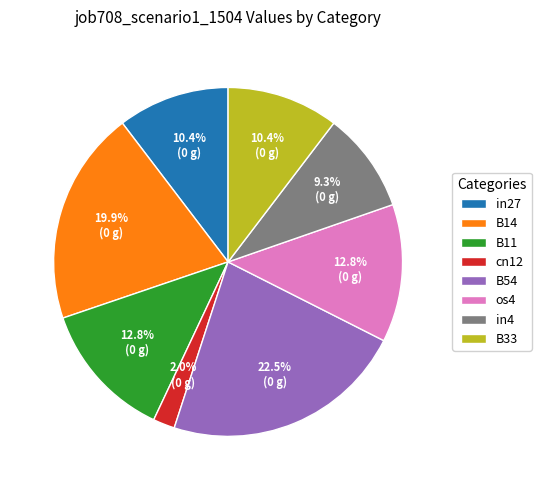

What is the ratio of the value at B14 to the value at in4?

2.1